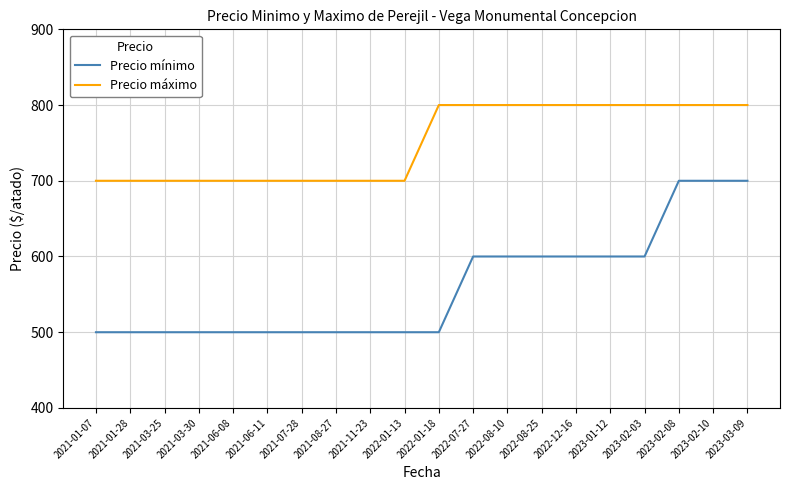

What is the spread (max minus min) of values at 2021-06-08?

200